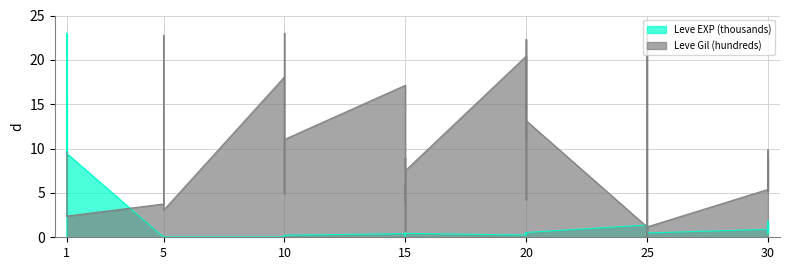

How many data points in Leve Gil (hundreds) are less than 8?

20